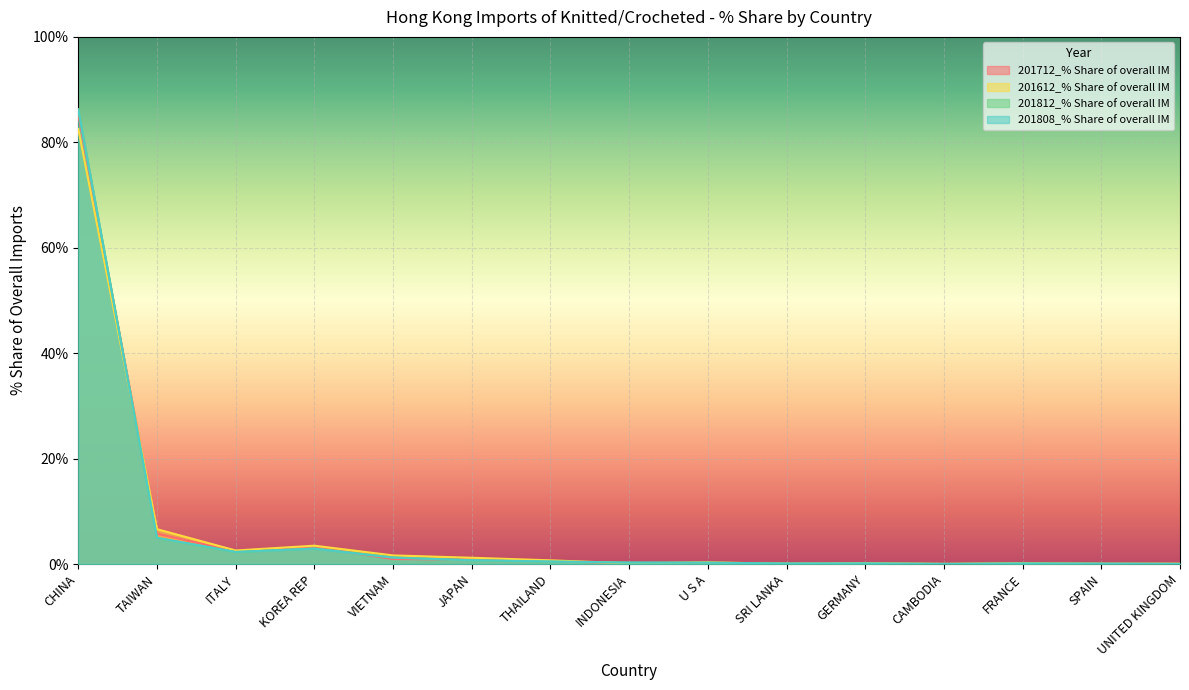

At which category does 201808_% Share of overall IM reach its first local valley?

ITALY